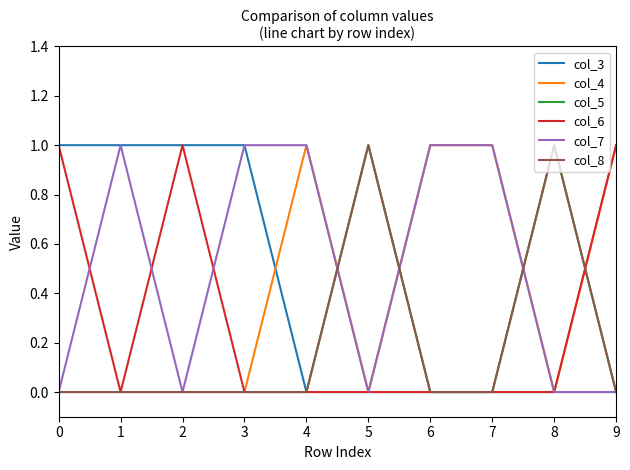

What is the sum of all col_6 values?

3